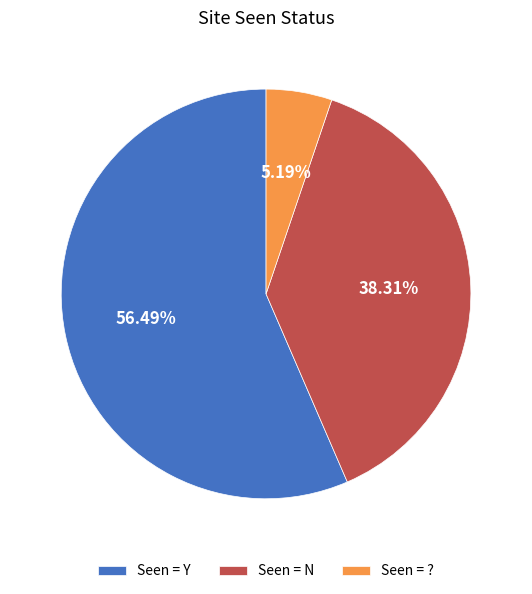

Which slice represents more than half of the pie?

Seen = Y